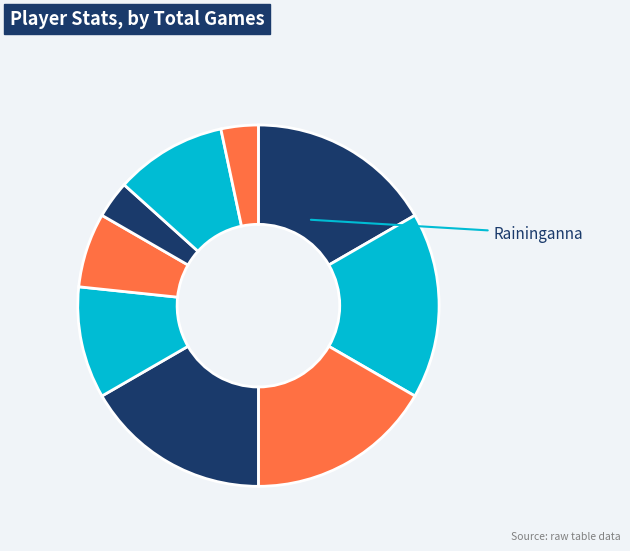

How many segments does this pie chart have?

9